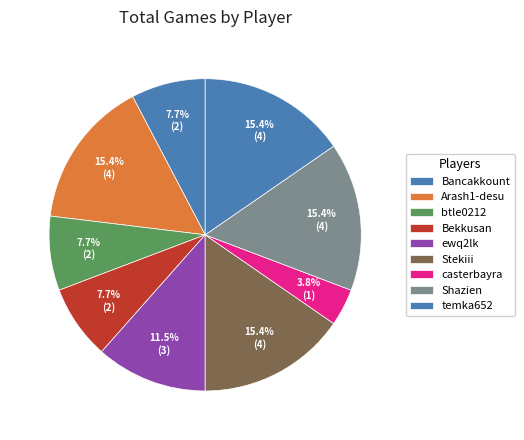

Is the sum of casterbayra and btle0212 greater than half?

No